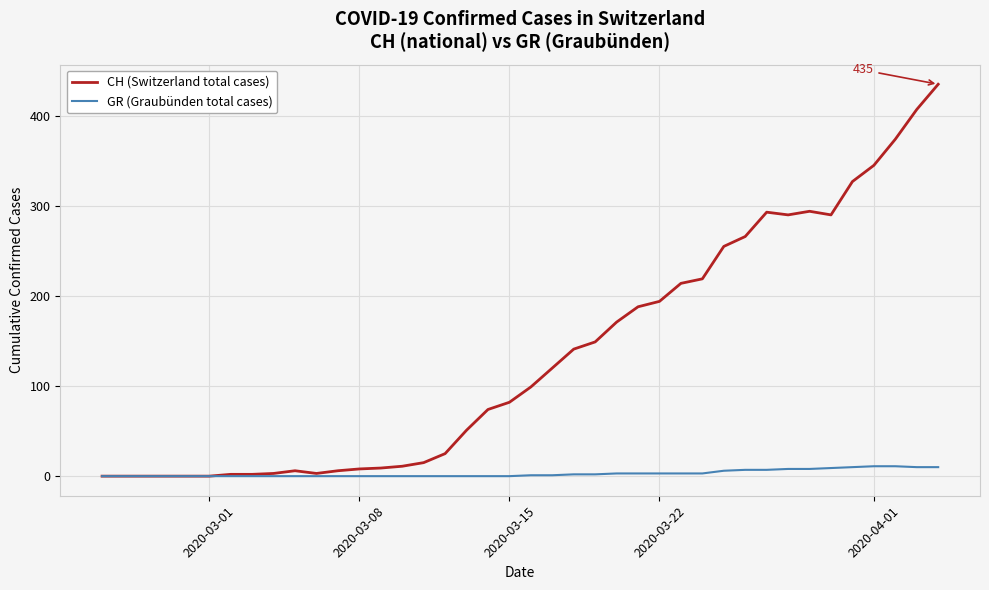

Rank the series by their maximum value, from highest to lowest.

CH (Switzerland total cases), GR (Graubünden total cases)